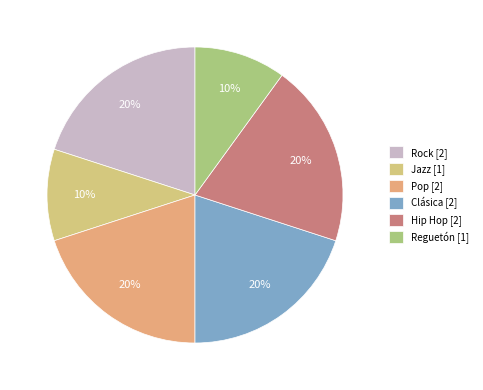

What percentage is the Rock slice, to the nearest percent?

20%